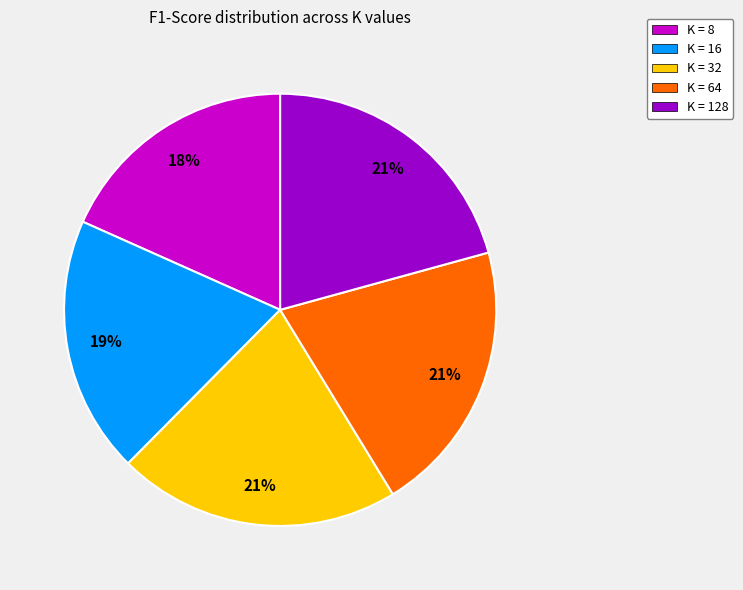

What is the smallest slice in the pie chart?

K = 8